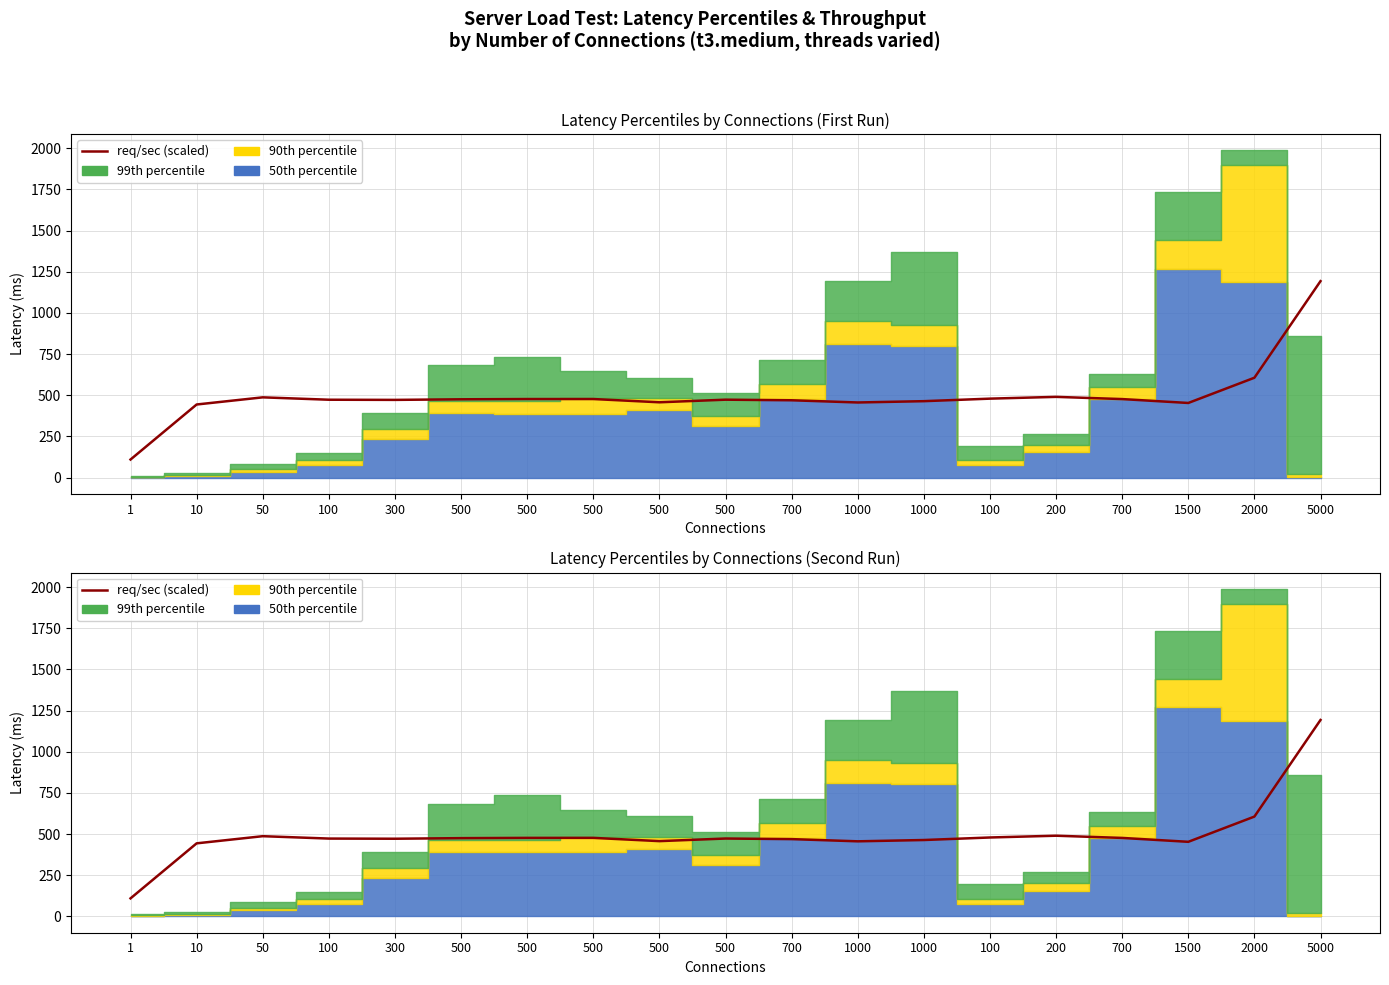

List the labels in order of value, largest first.

5000, 2000, 200, 50, 100, 500, 500, 700, 500, 500, 100, 300, 700, 1000, 500, 1000, 1500, 10, 1